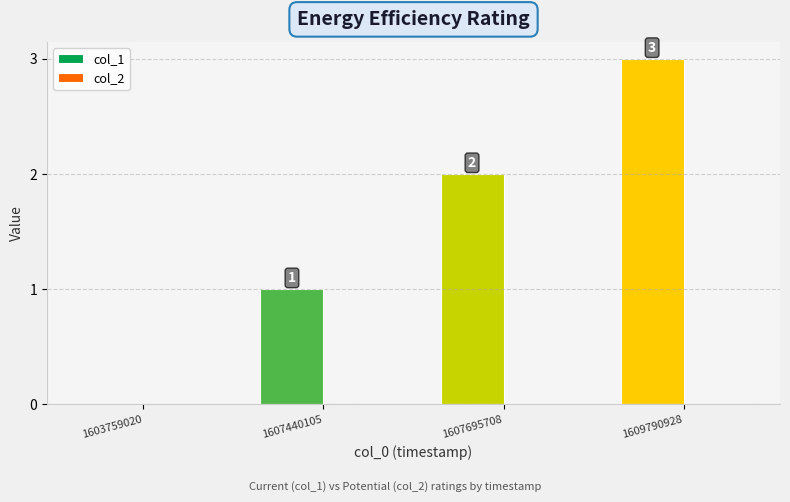

True or false: the data shows 0 at 1603759020.

True